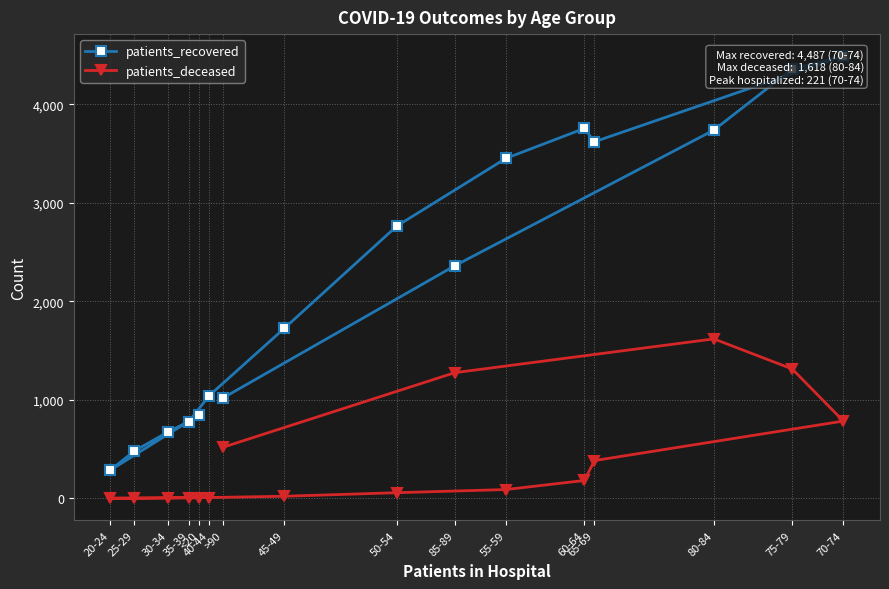

At how many categories does at least one series exceed 1317?

9